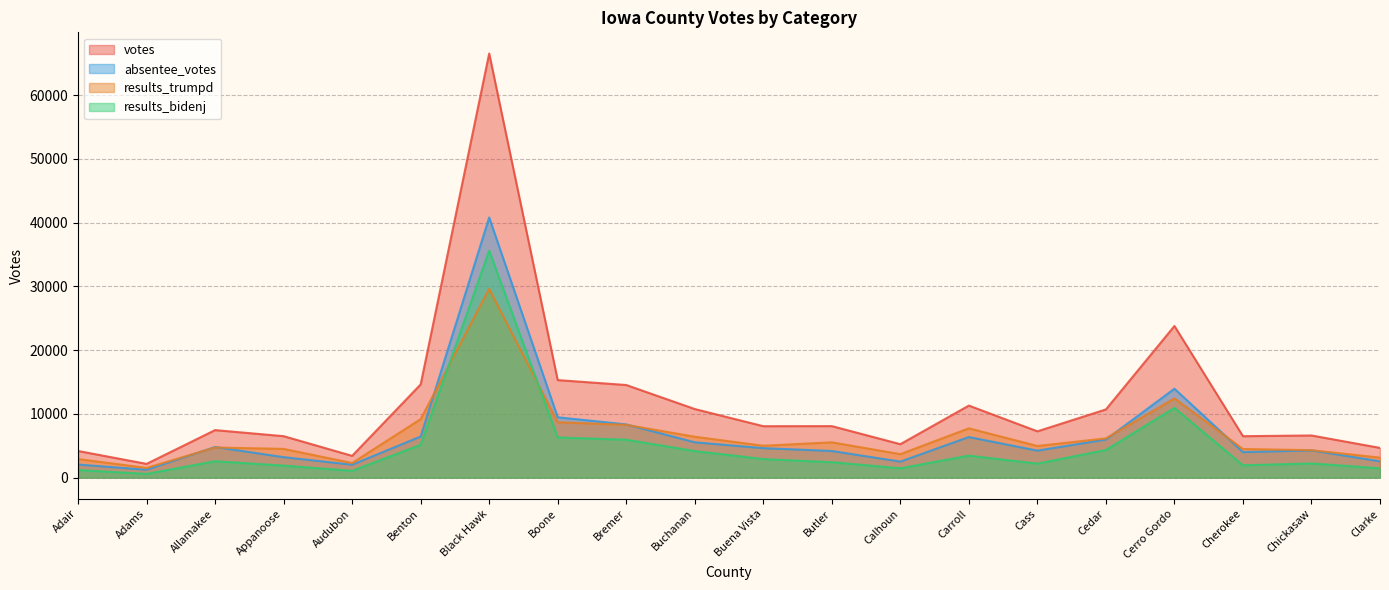

True or false: votes and results_bidenj intersect in this chart.

False